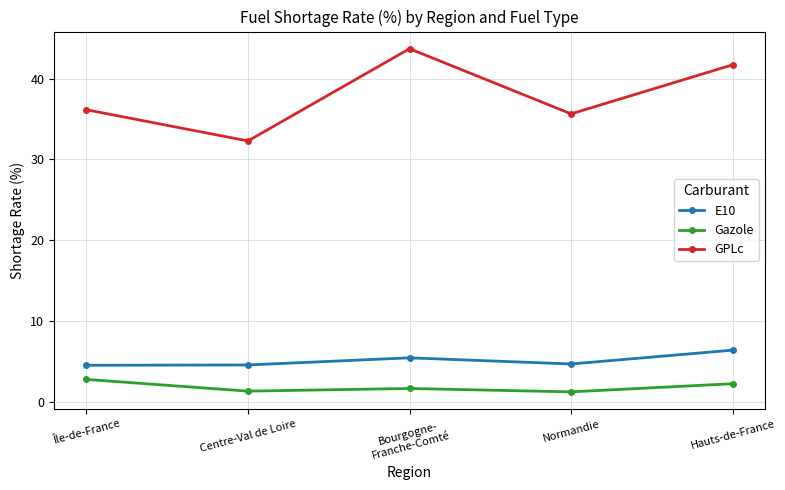

What is the approximate value of E10 at Centre-Val de Loire?

4.6